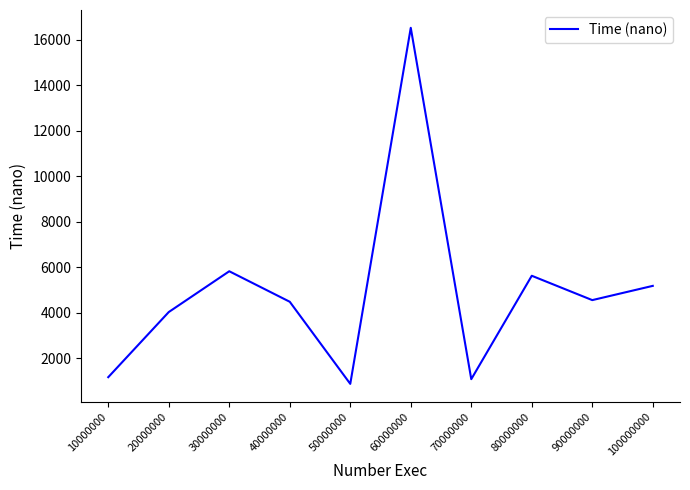

What is the difference between the values at 90000000 and 20000000?

525